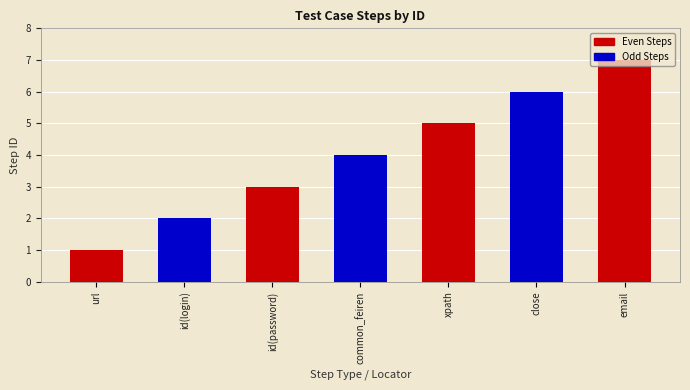

What are all the series names shown in the legend?

Even Steps, Odd Steps